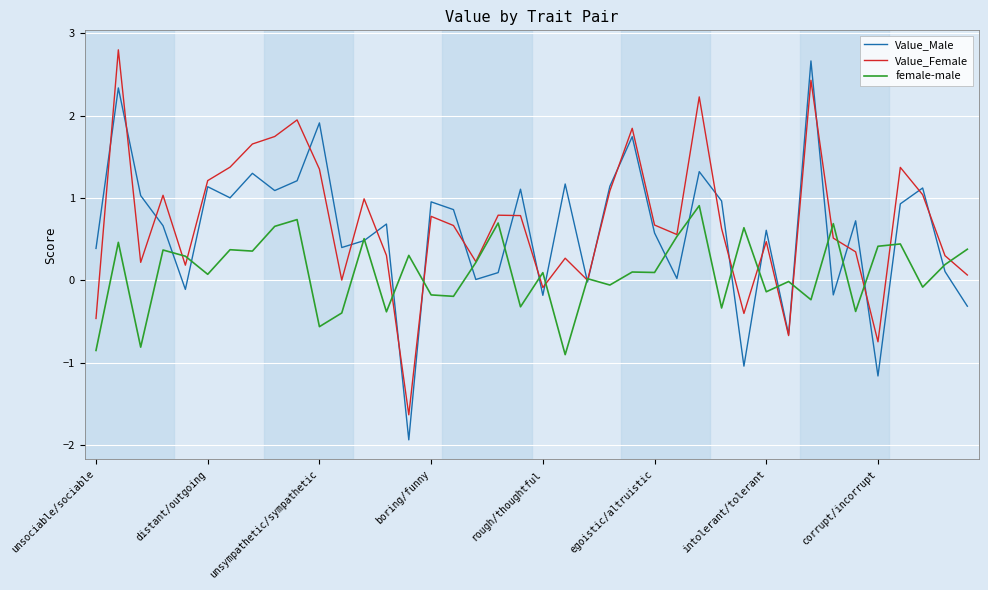

True or false: female-male and Value_Male cross at least once.

True